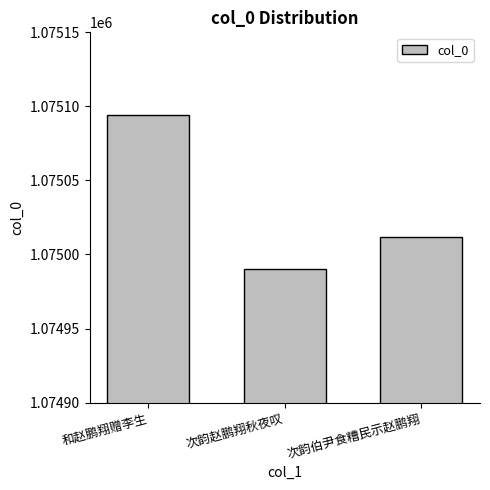

Rank the categories by value from highest to lowest.

和赵鹏翔赠李生, 次韵伯尹食糟民示赵鹏翔, 次韵赵鹏翔秋夜叹